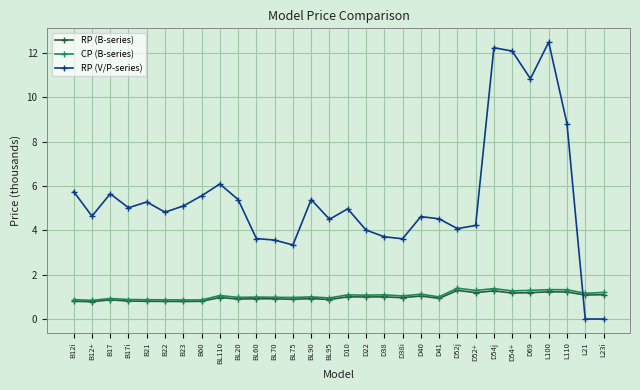

What is the label of the 11th point from the right?

D40